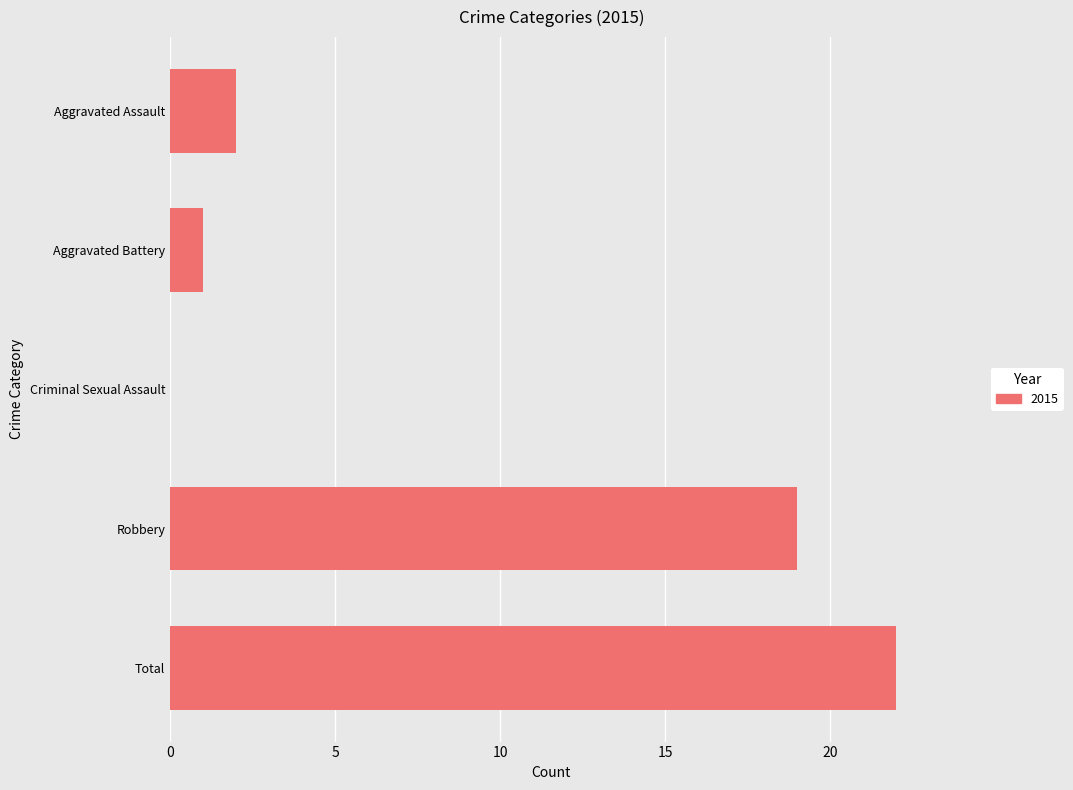

What is the greatest value displayed?

22